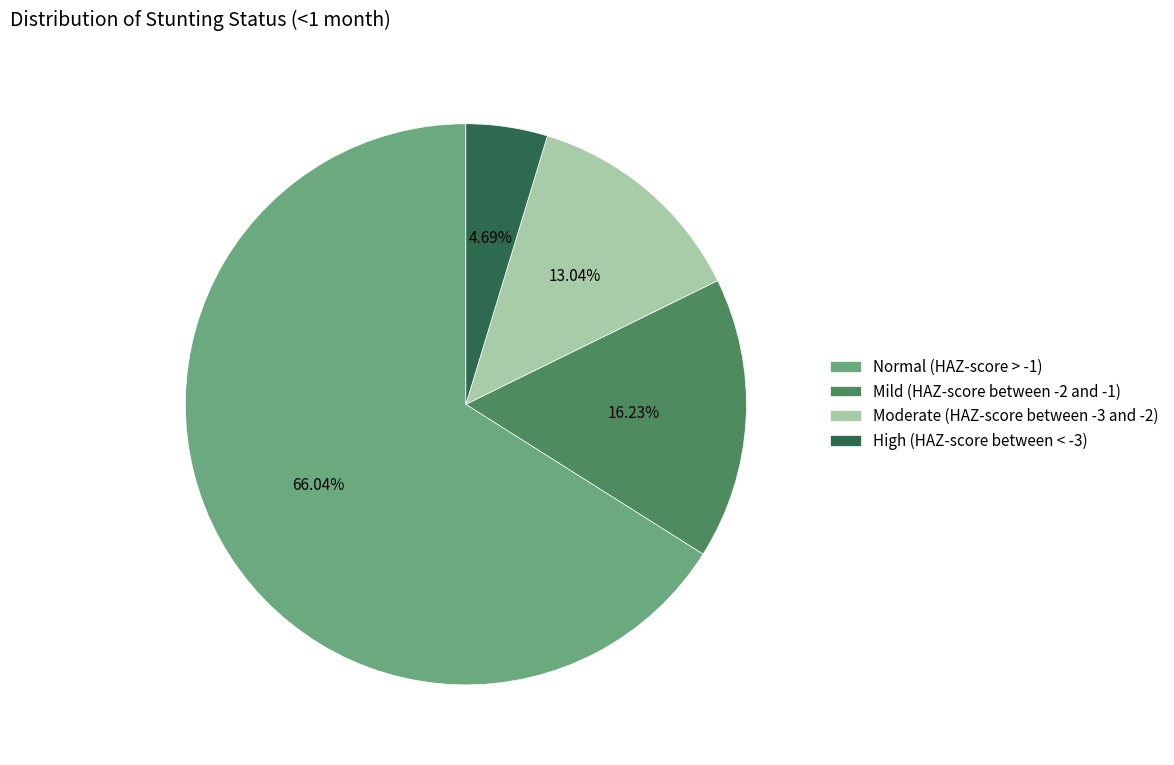

What is the smallest slice in the pie chart?

High (HAZ-score between < -3)